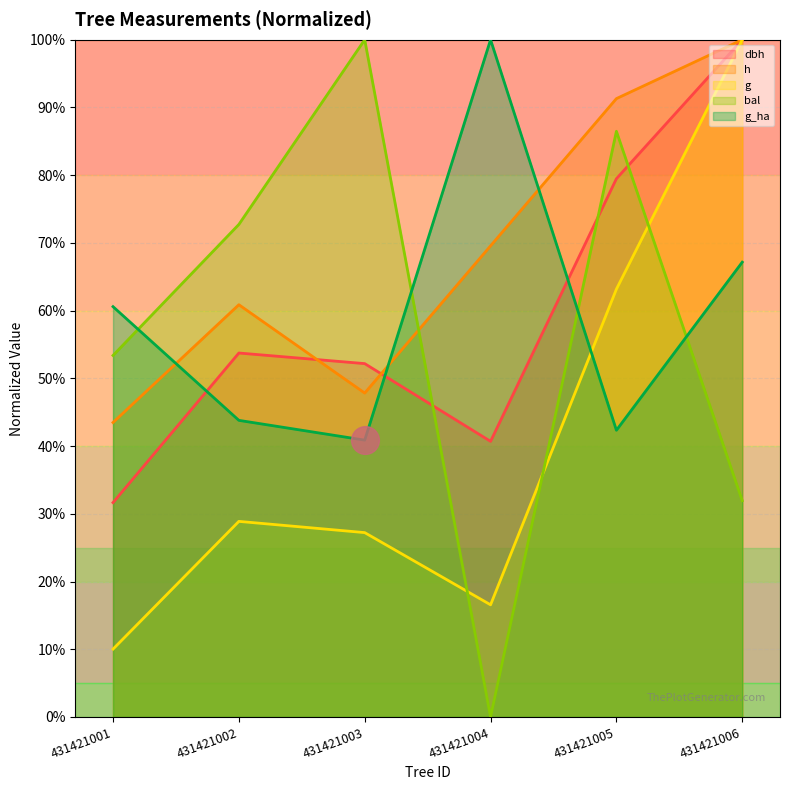

How many interior local peaks does the dbh series have?

1